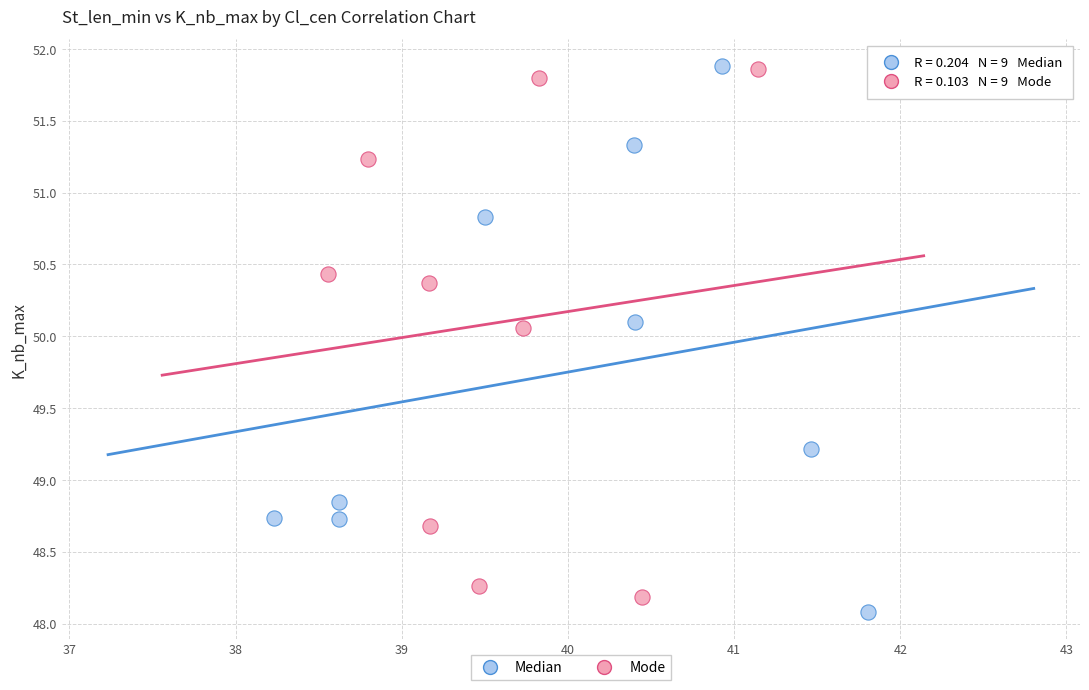

What are all the series names shown in the legend?

Median, Mode